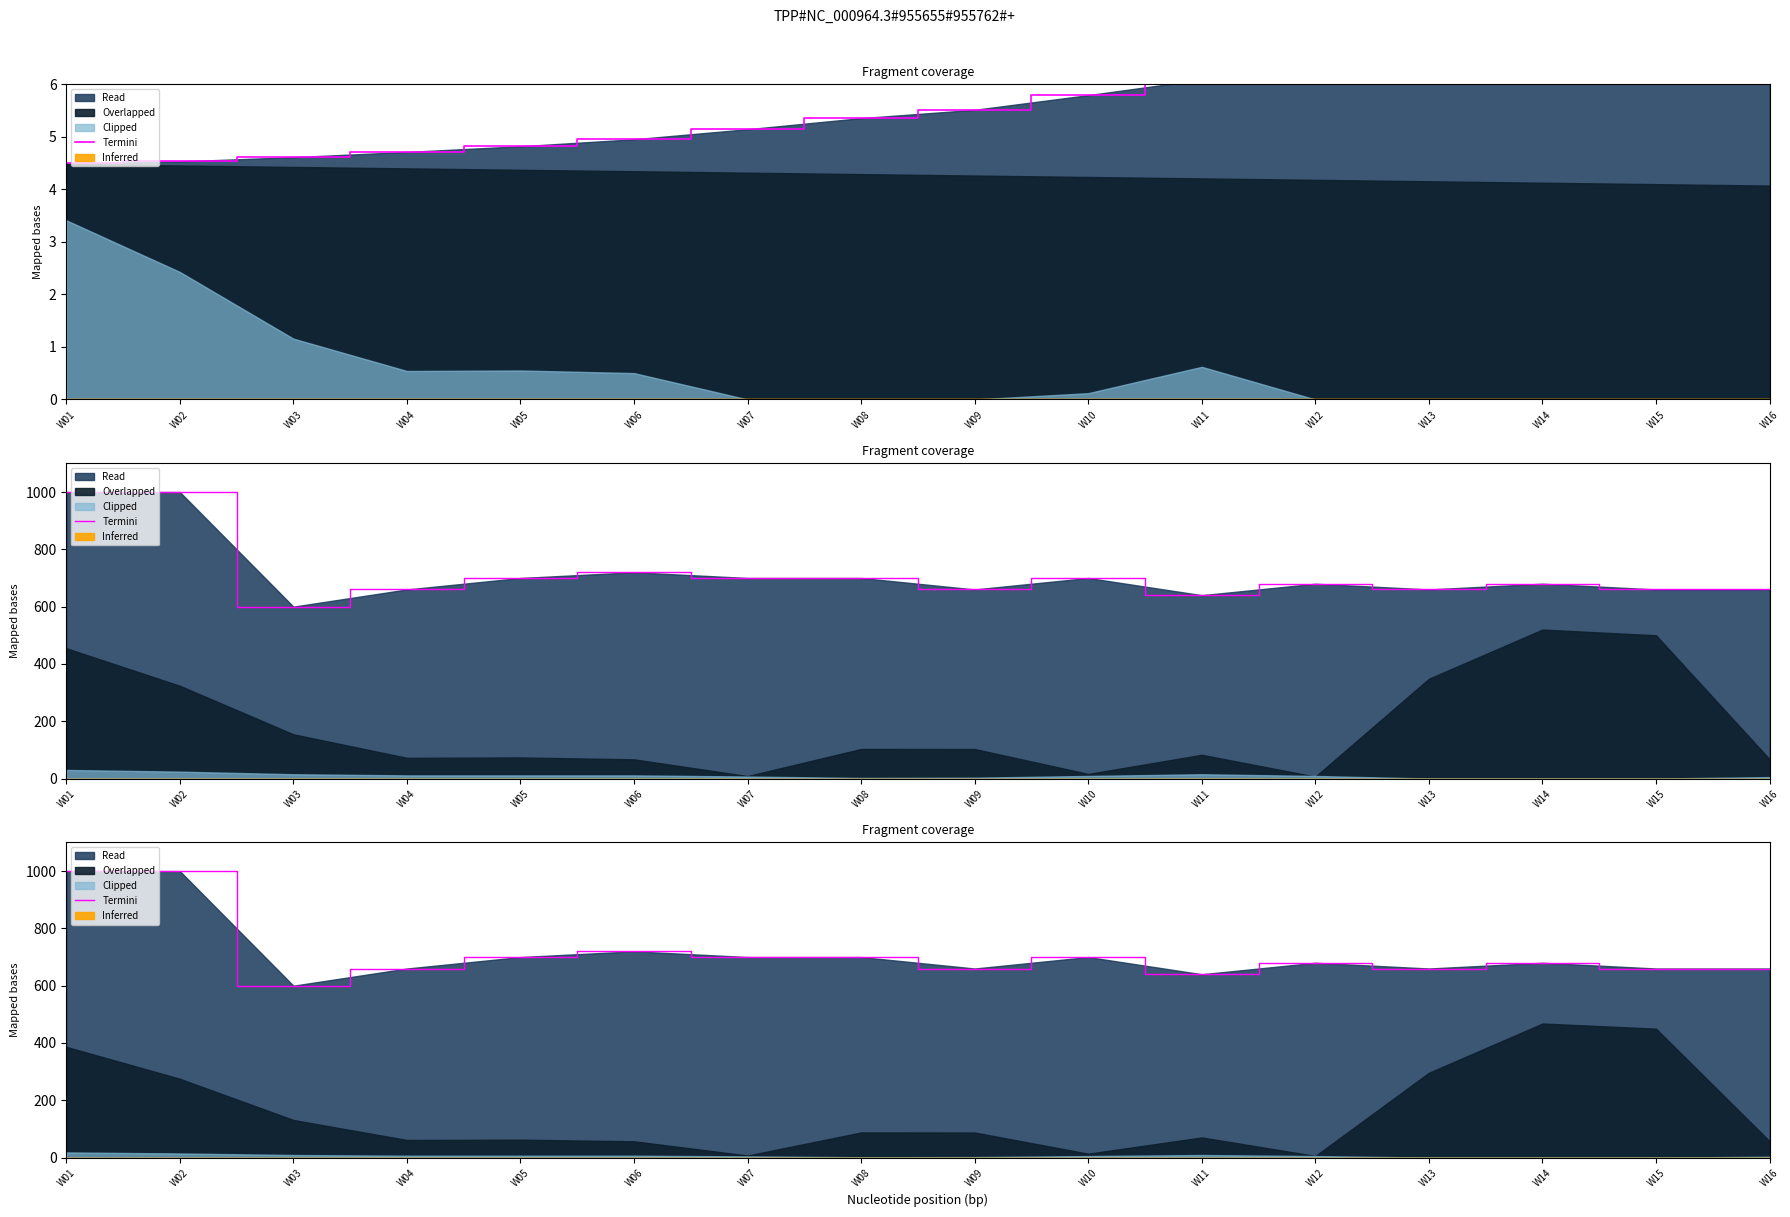

True or false: the data has more than 2 interior local peaks.

True